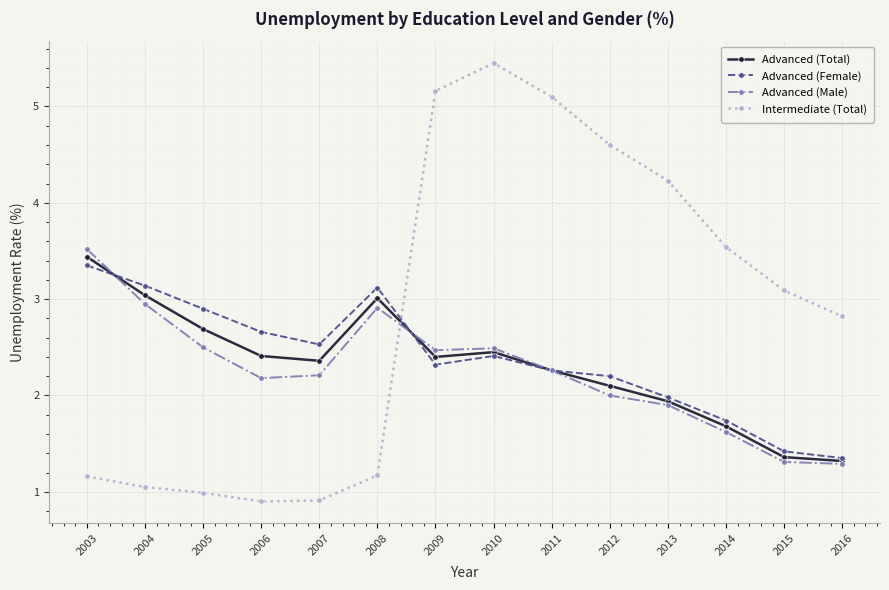

The Intermediate (Total) series shows 4.6 at 2012. True or false?

True